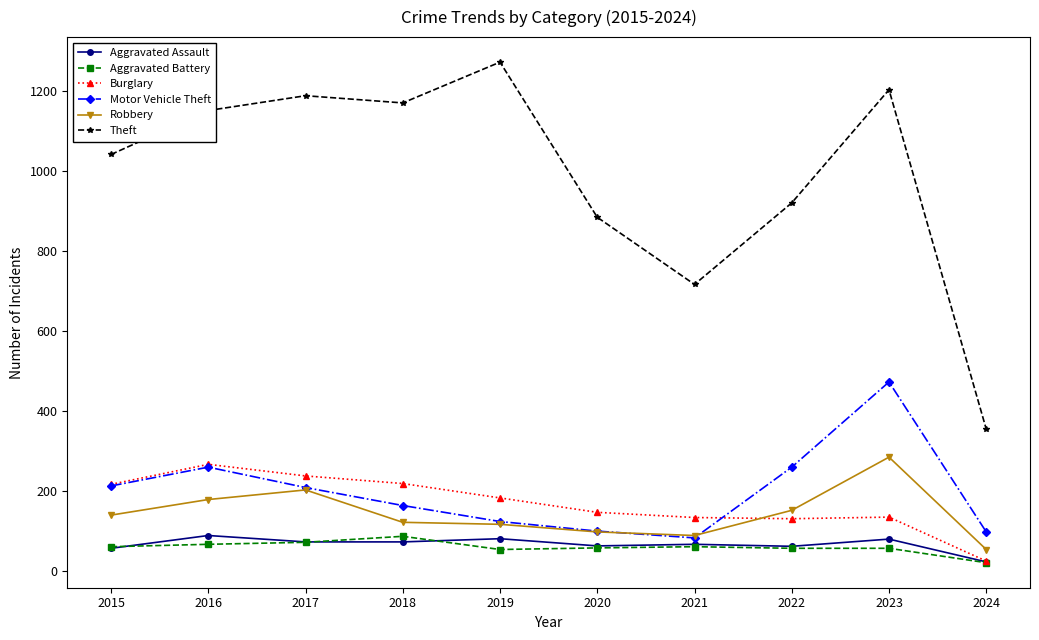

Which series has the widest spread of values?

Theft